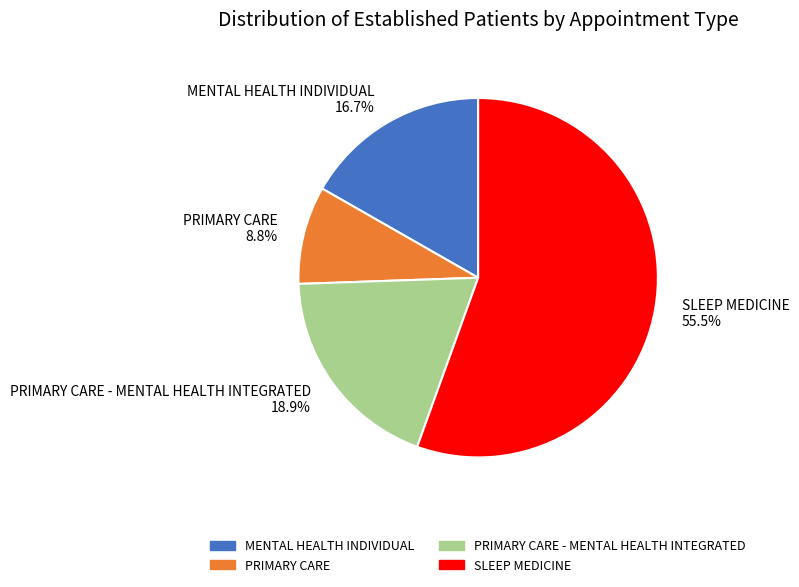

Is MENTAL HEALTH INDIVIDUAL the majority of the pie?

No